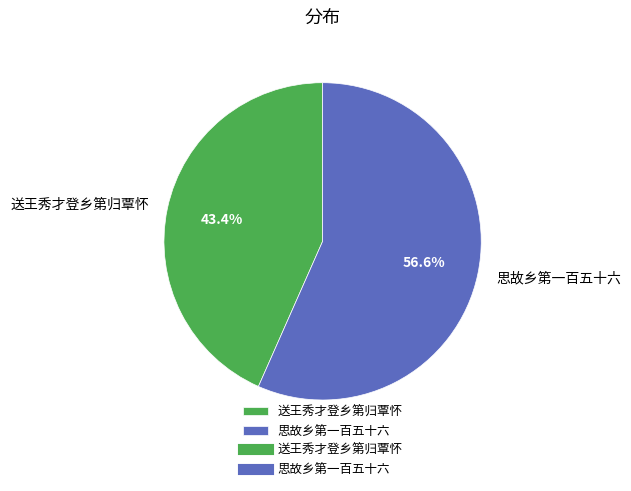

What percentage do 思故乡第一百五十六 and 送王秀才登乡第归覃怀 together represent?

100.0%